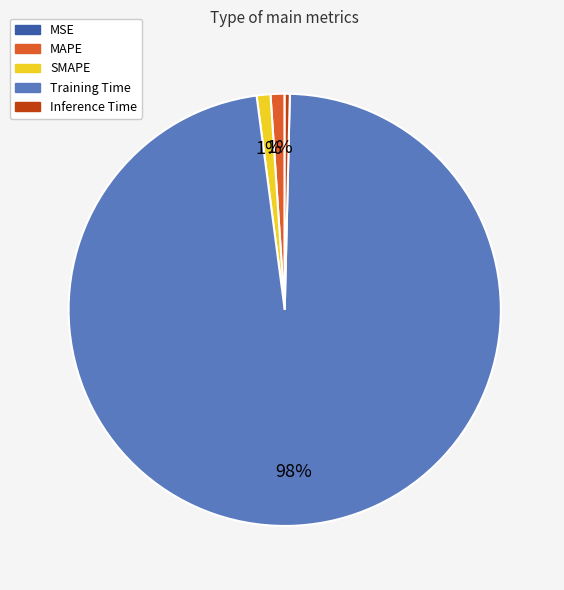

Is the sum of SMAPE and Inference Time greater than half?

No